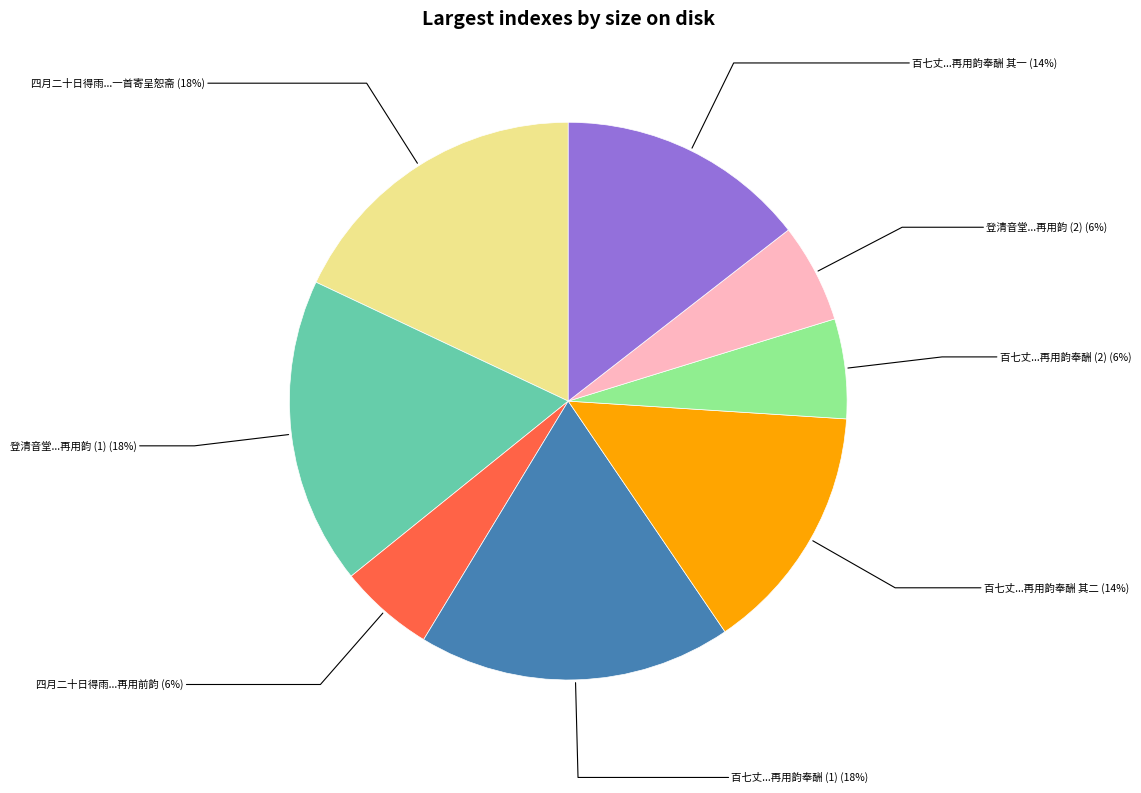

Is there a majority slice in this chart?

No